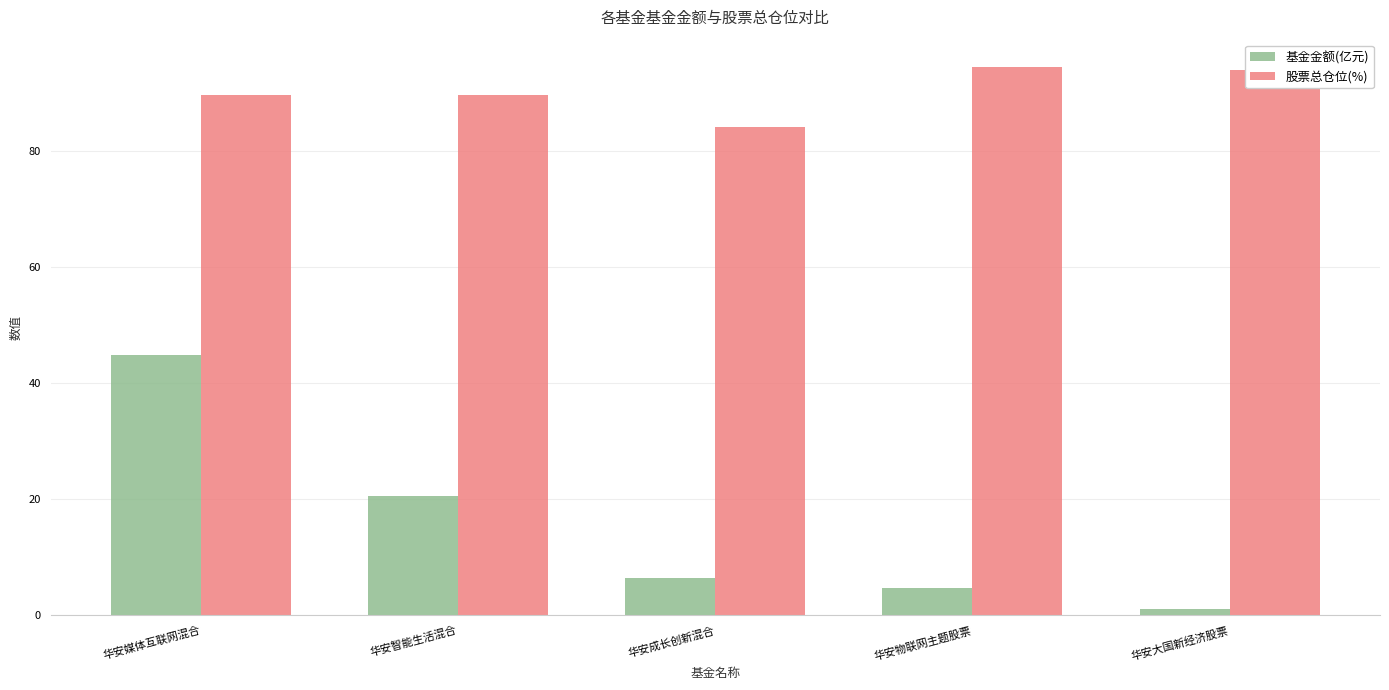

What is the approximate value of 股票总仓位(%) at 华安智能生活混合?

89.6